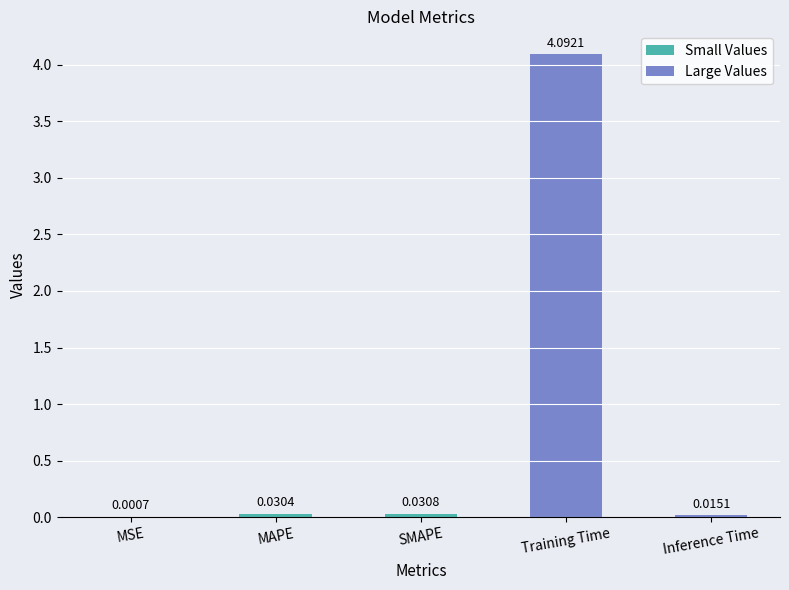

How many data points does each series have?

5